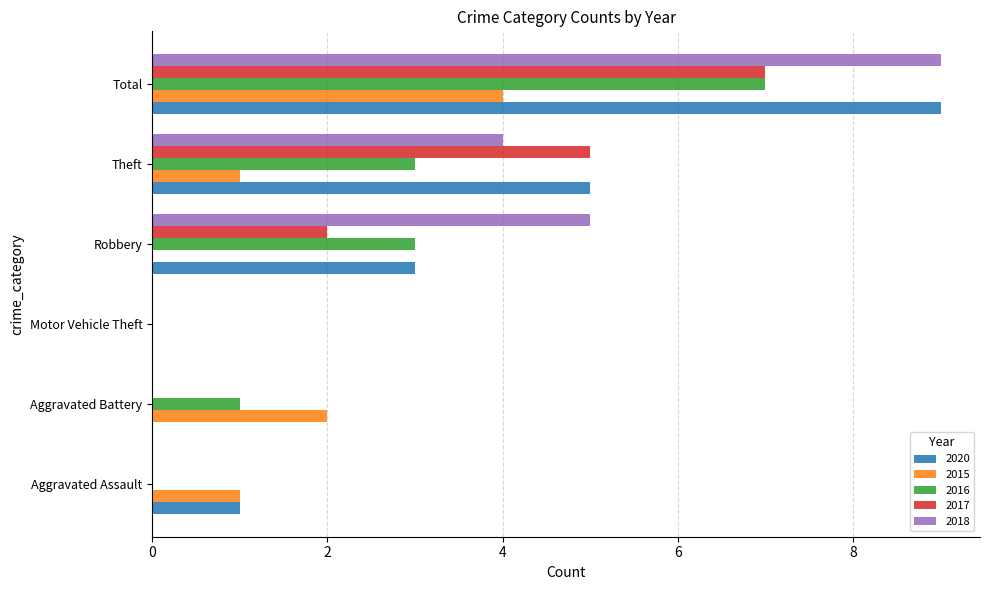

True or false: 2018 has a value of 3 at Aggravated Assault.

False